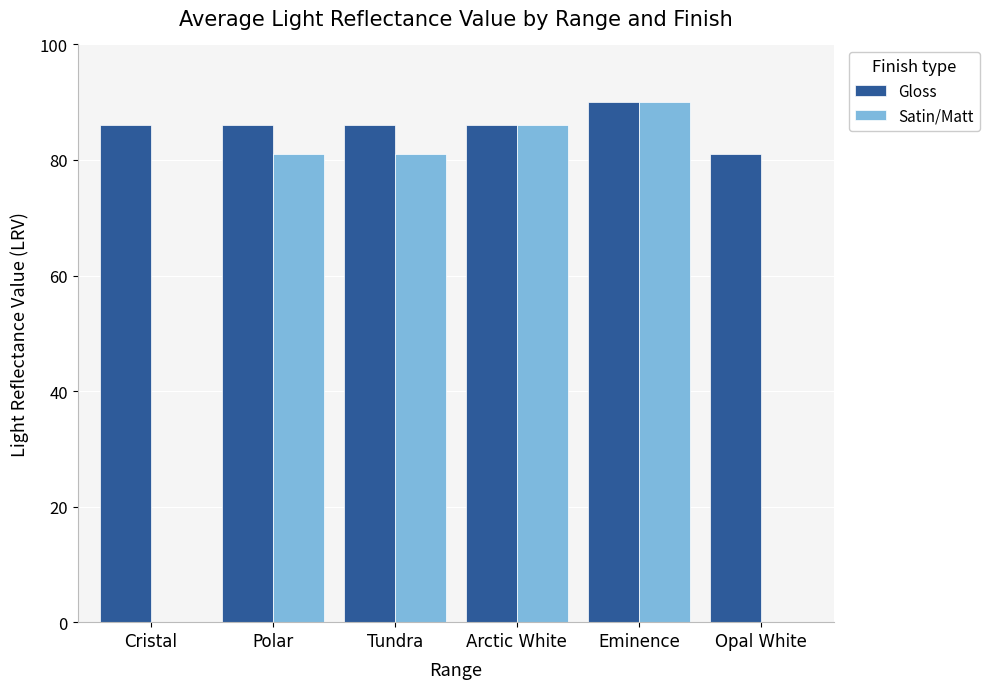

What is the approximate value of Gloss at Polar?

86